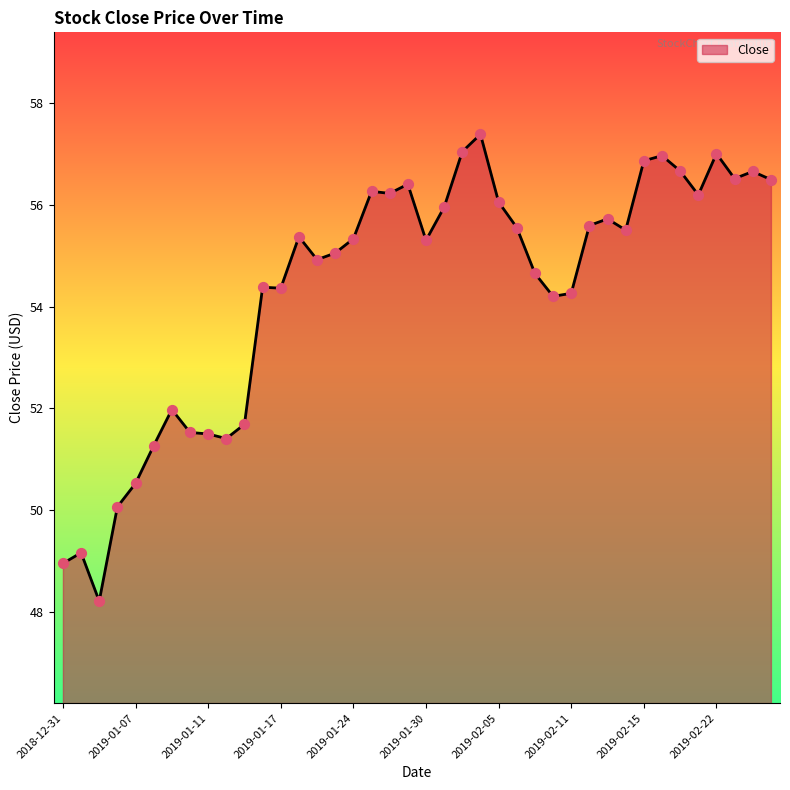

What is the smallest value displayed?

48.2